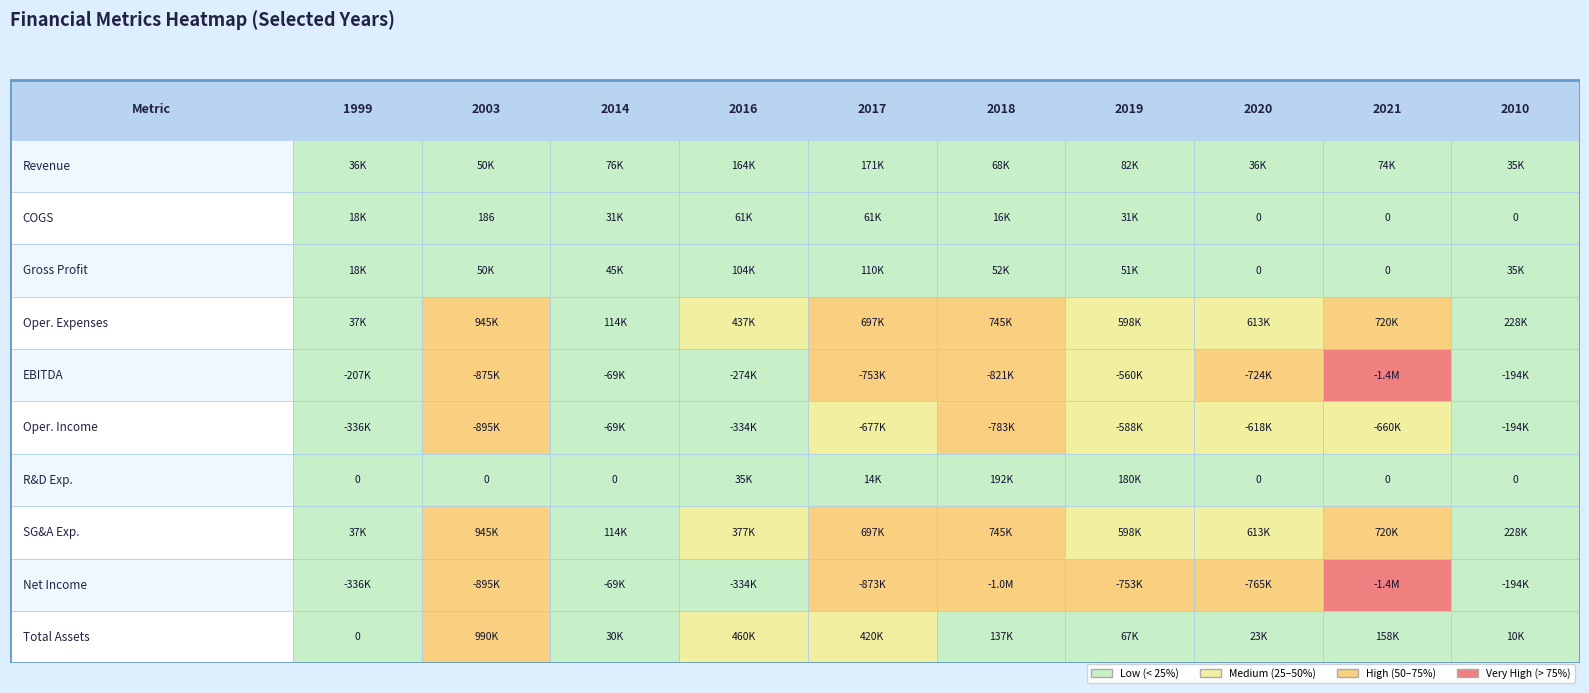

How many categories are shown in the chart?

10